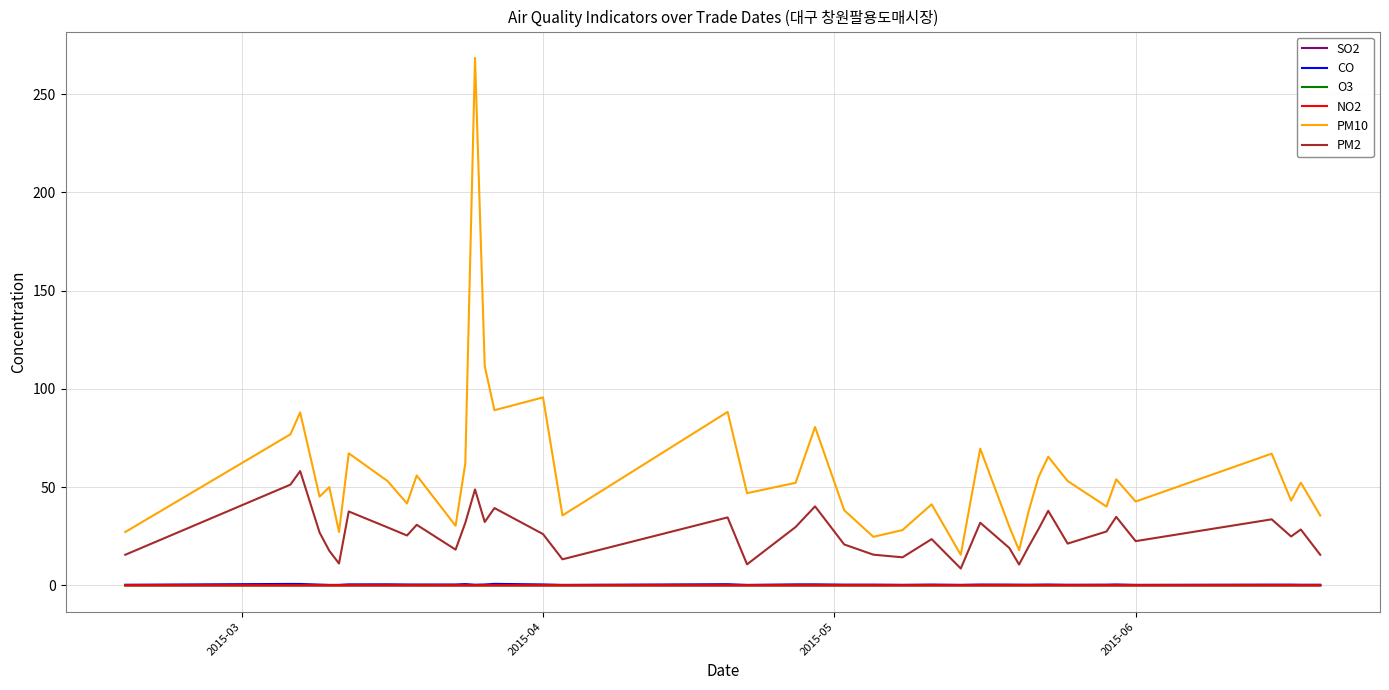

True or false: PM2 and O3 intersect in this chart.

False